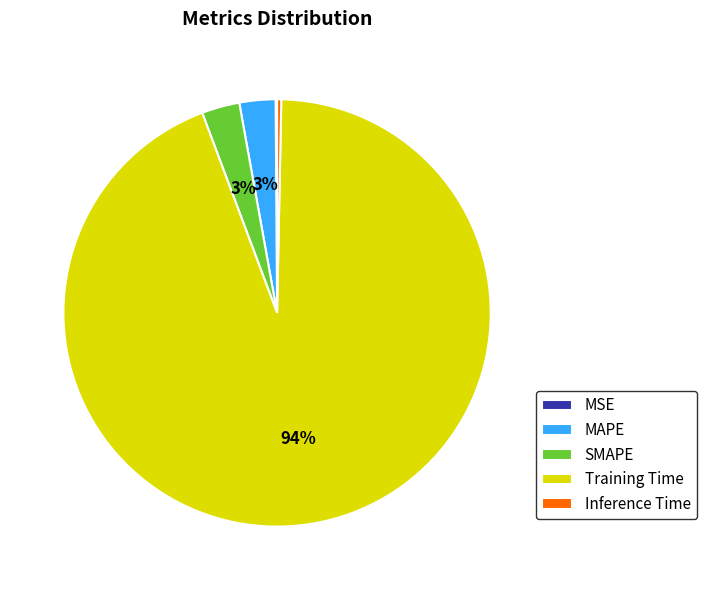

Do MAPE and SMAPE together represent more than half of the pie?

No